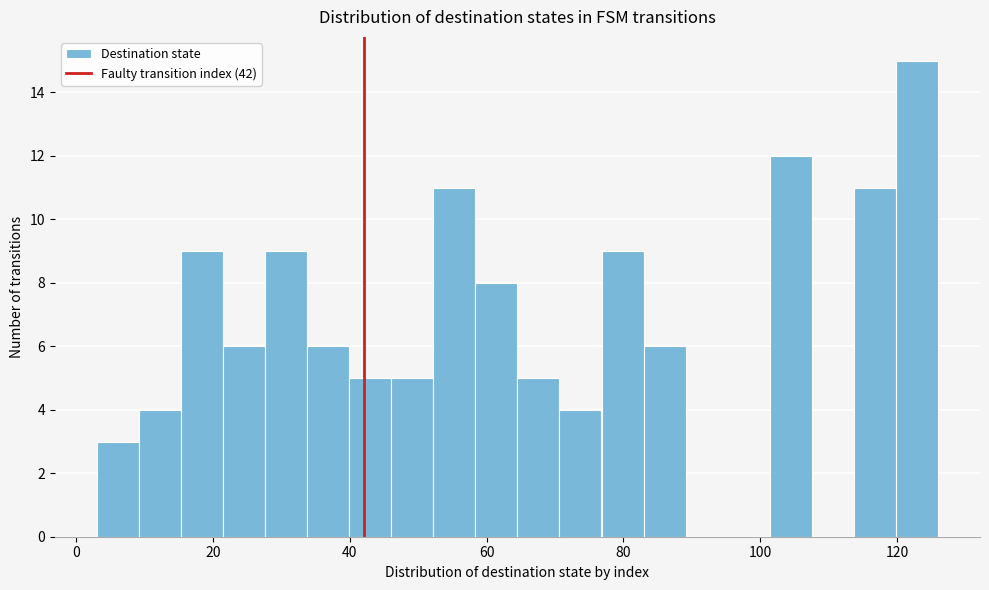

Read against the x-axis, roughly where is the centre of the tallest bar?

122